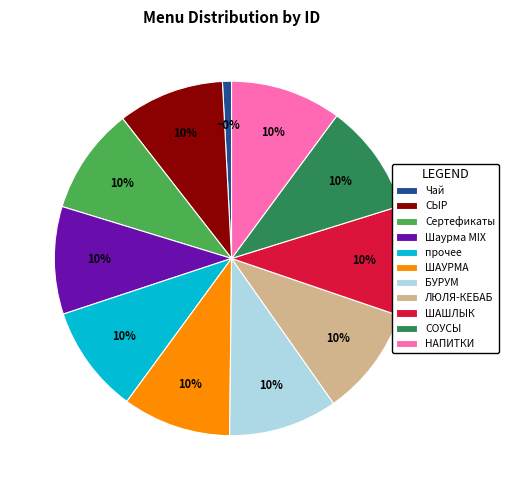

Does Чай represent more than half of the total?

No